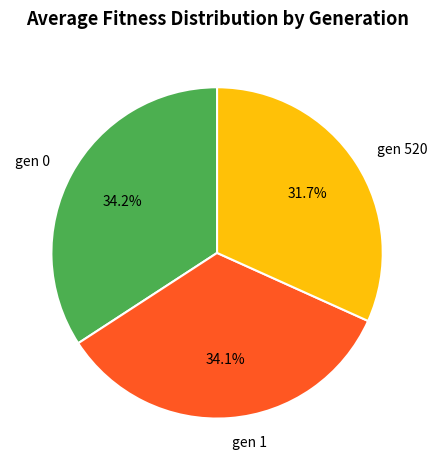

Which has a higher value, gen 1 or gen 520?

gen 1